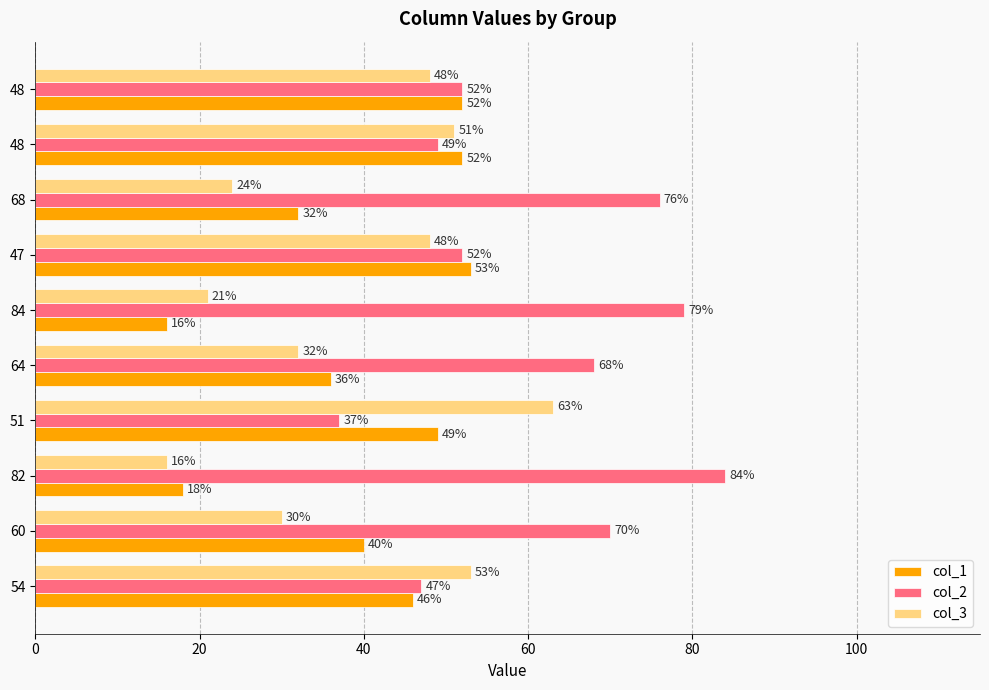

At which category is the sum across all series the highest?

47